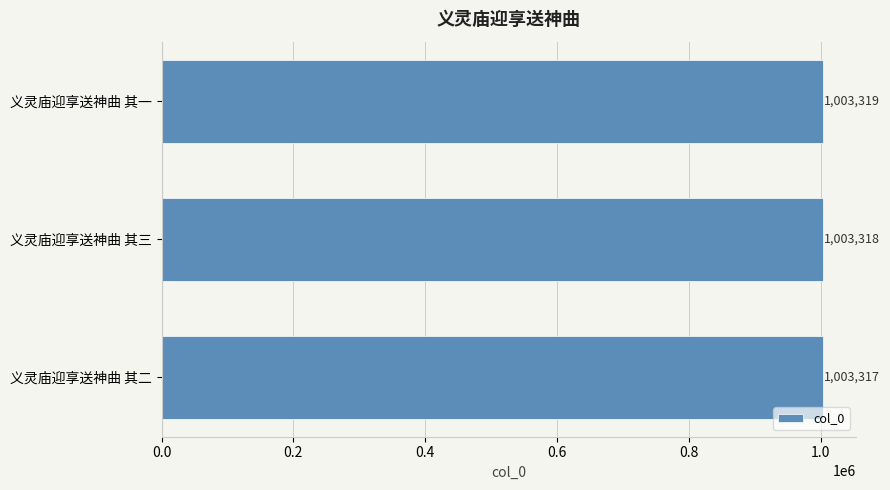

True or false: the data shows 685504 at 义灵庙迎享送神曲 其二.

False